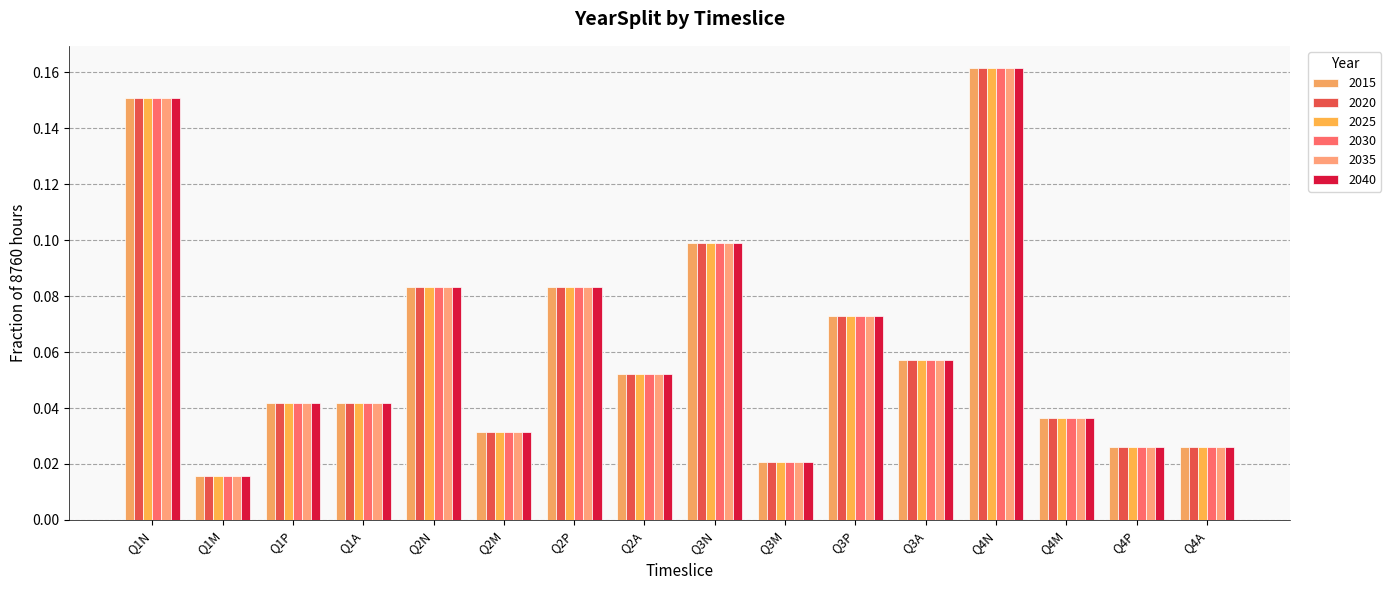

At which category is the sum across all series the highest?

Q4N